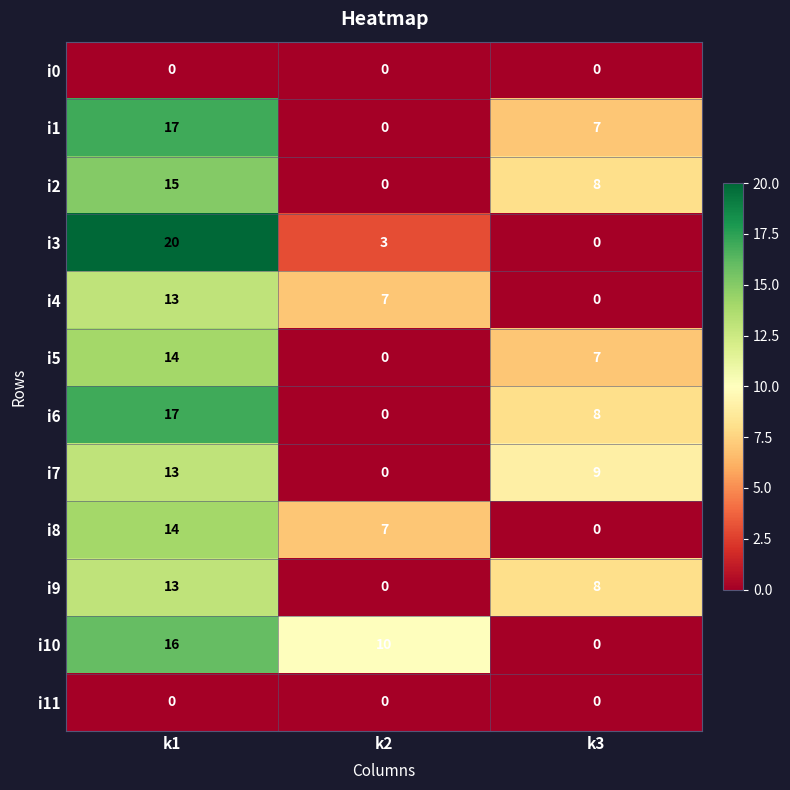

Rank the categories by i6 value from lowest to highest.

k2, k3, k1